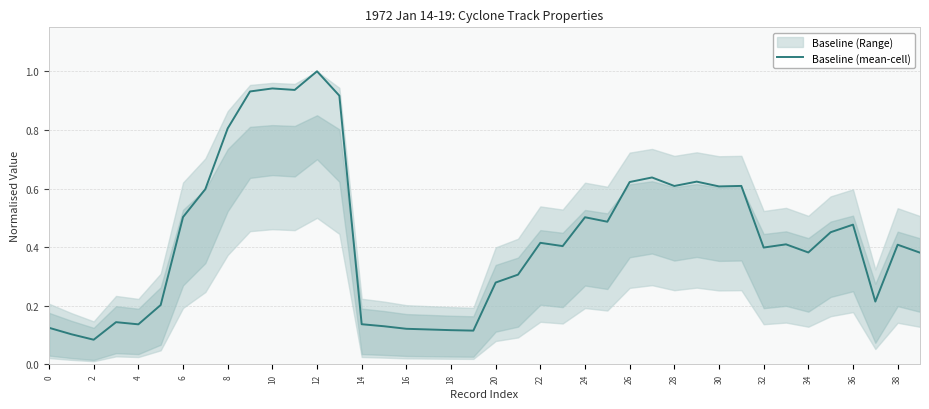

True or false: there are more than 1 points higher than both neighbors.

True